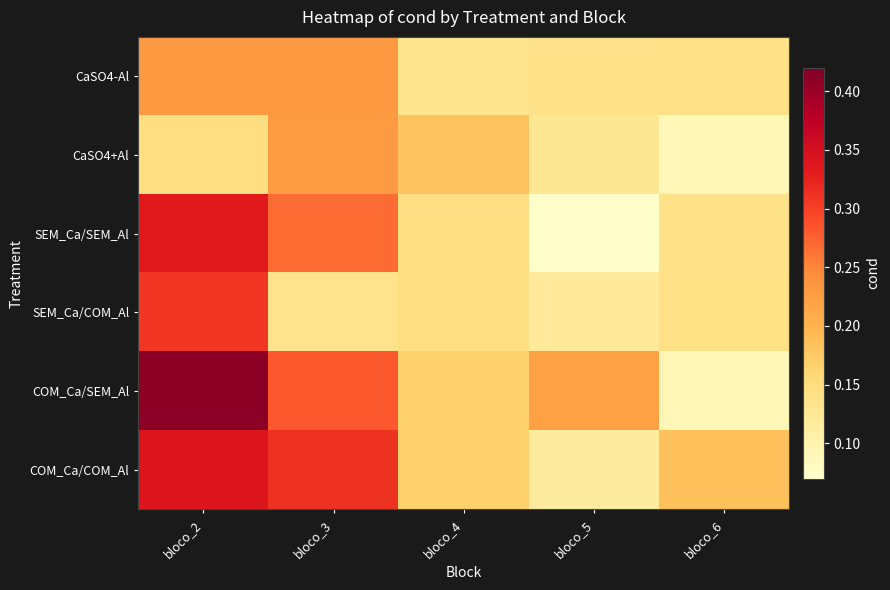

What is the spread (max minus min) of values at bloco_3?

0.2